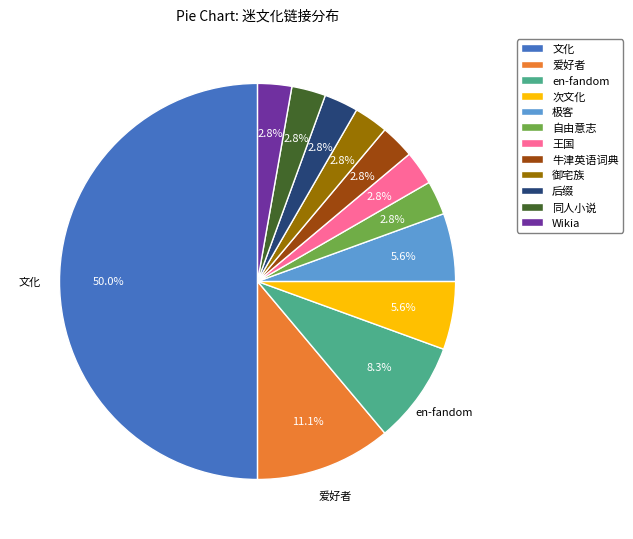

What portion of the pie excludes 王国?

97.2%